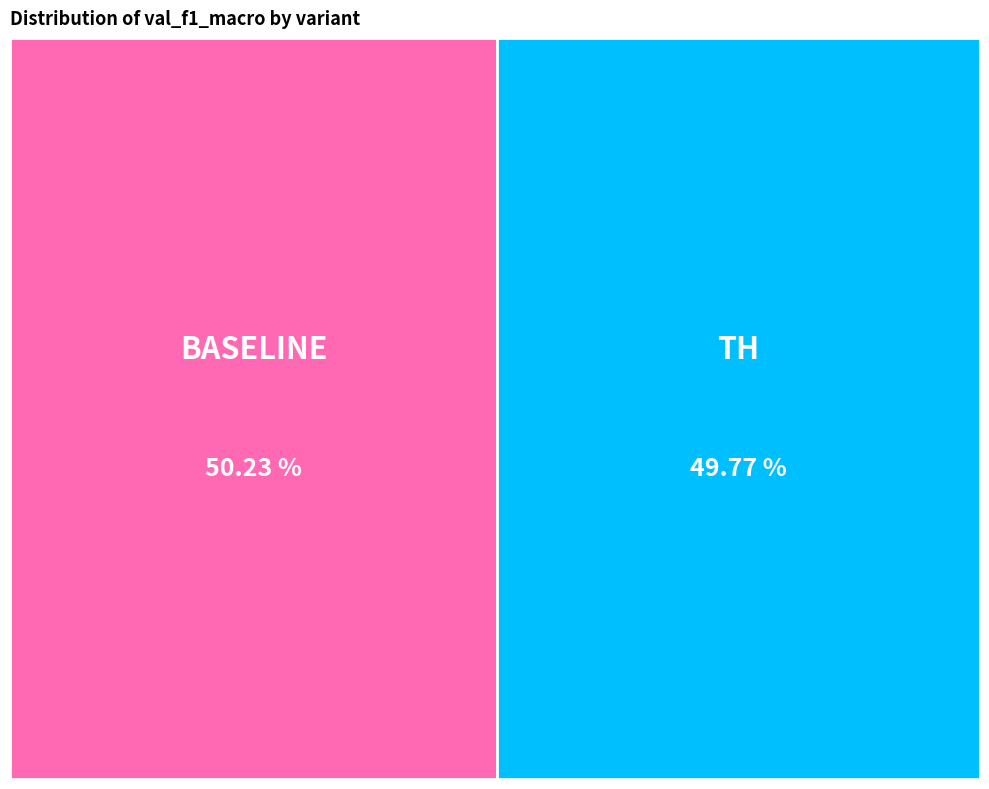

What is the smallest slice in the pie chart?

th